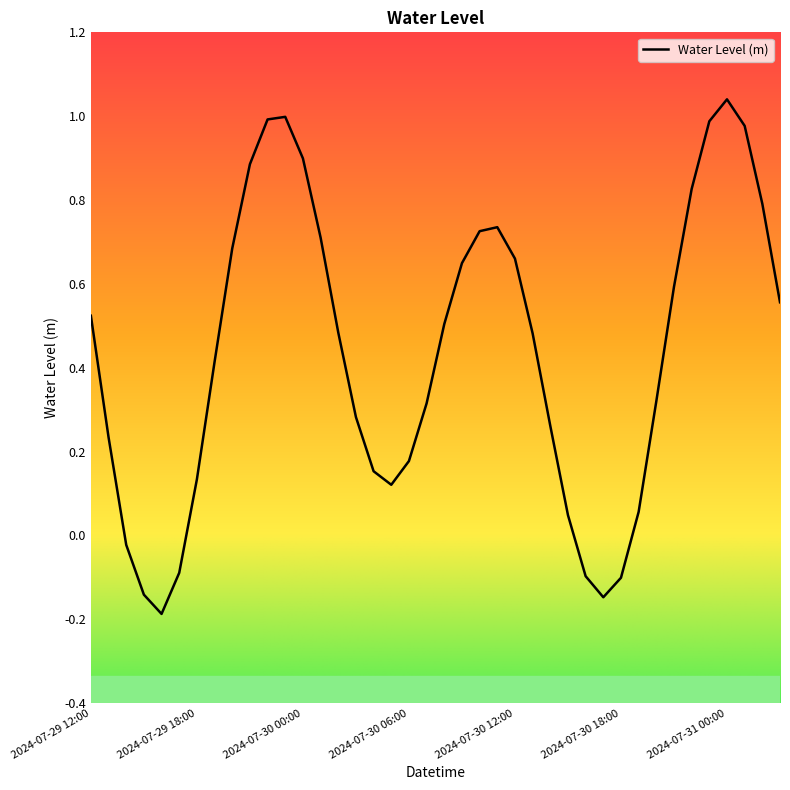

How many values are above zero?

33